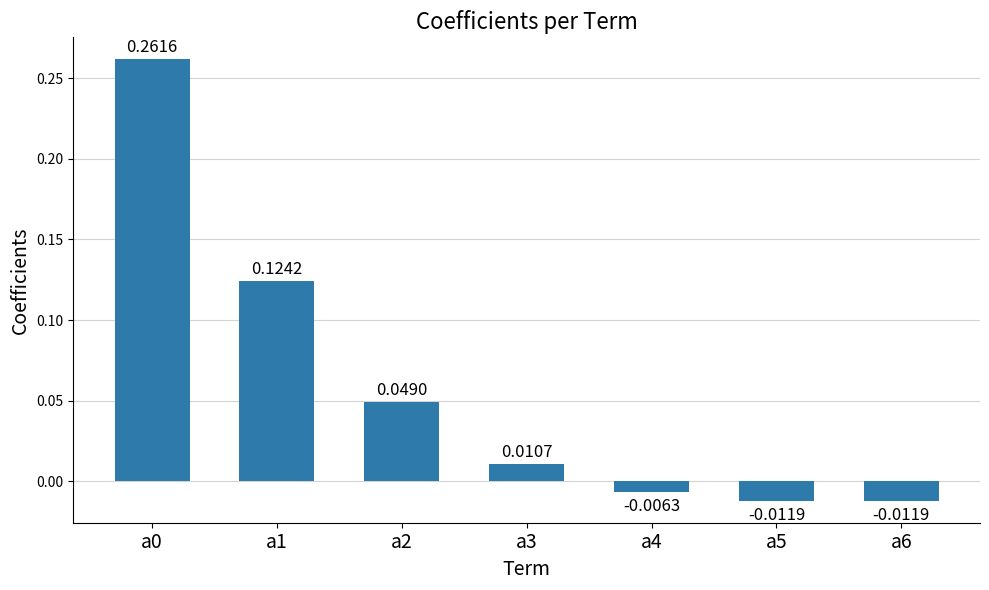

Count the number of categories in the chart.

7